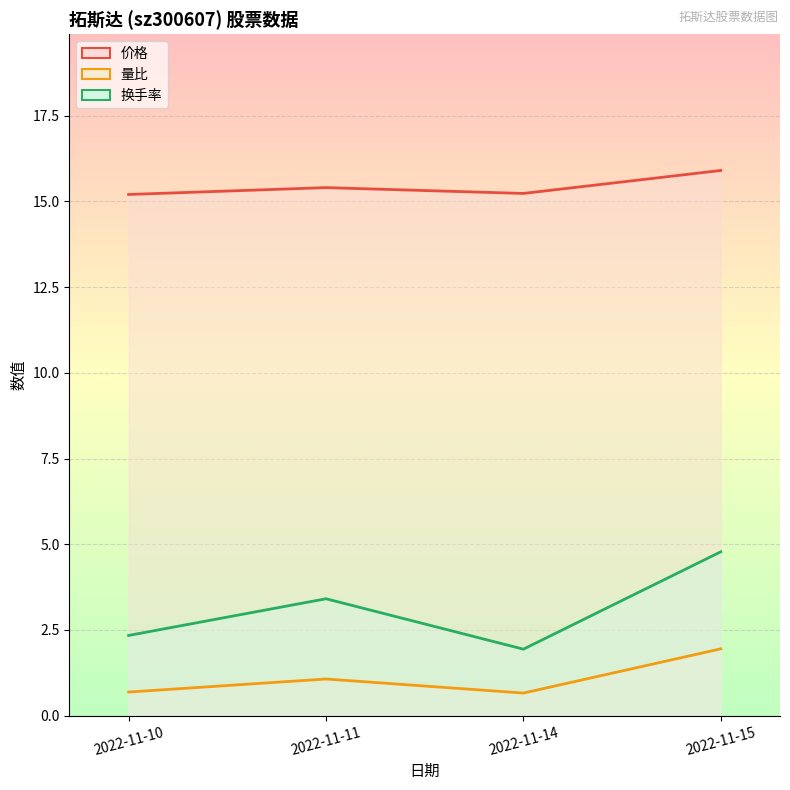

What is the value of the 换手率 point at the 1st from the left?

2.3